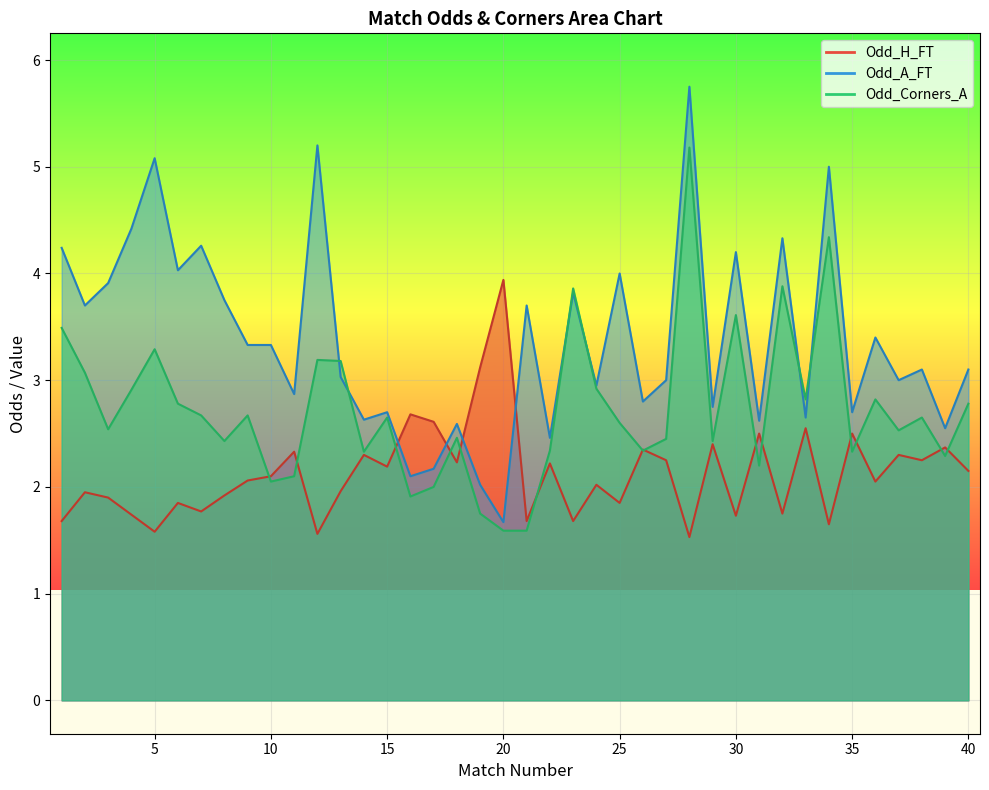

At which category does the chart reach its minimum across all series?

28